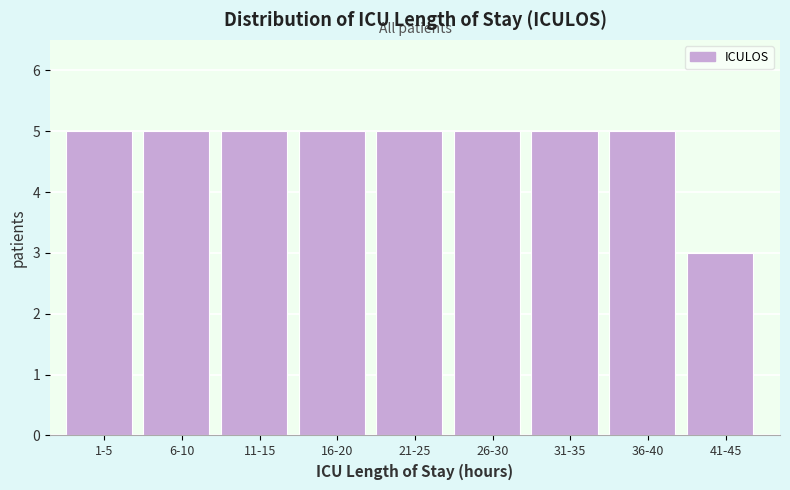

Reading left to right, what are all the values shown in this chart?

5	5	5	5	5	5	5	5	3